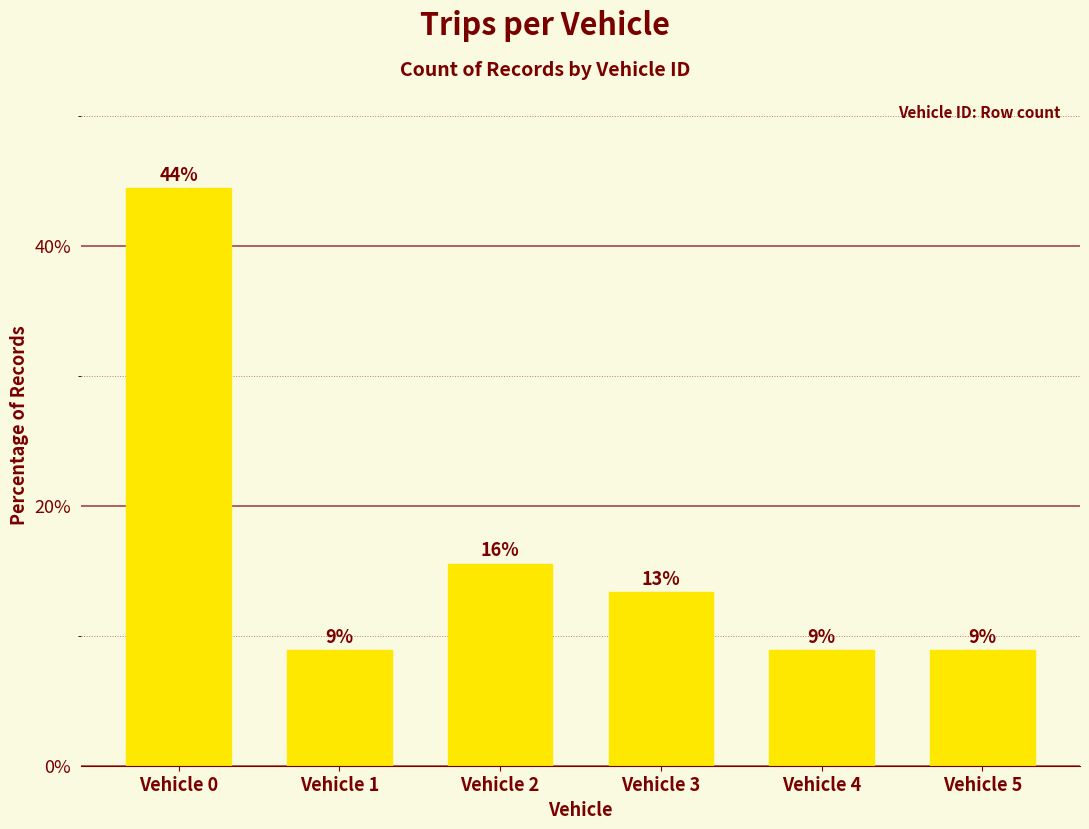

The value at Vehicle 1 is 8.9. True or false?

True